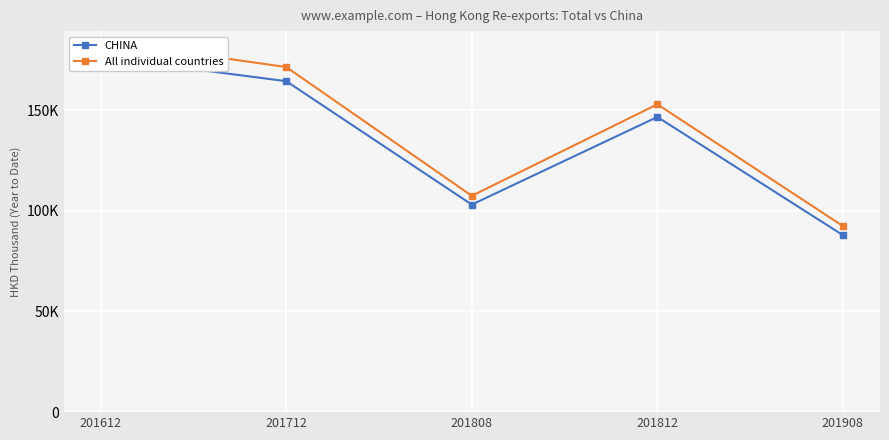

Is it true that All individual countries equals 171375.0 at 201712?

True